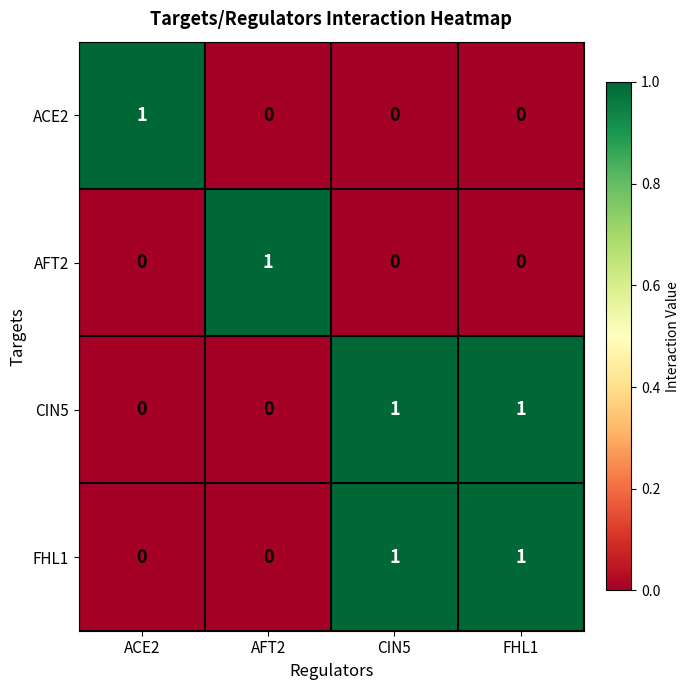

How many AFT2 values are between 0 and 1?

4